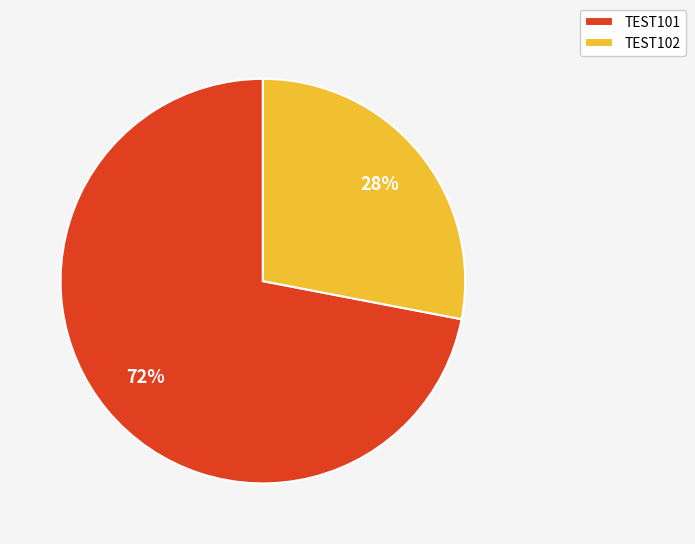

To the nearest percent, what is the difference between the largest and smallest slice percentages?

44%